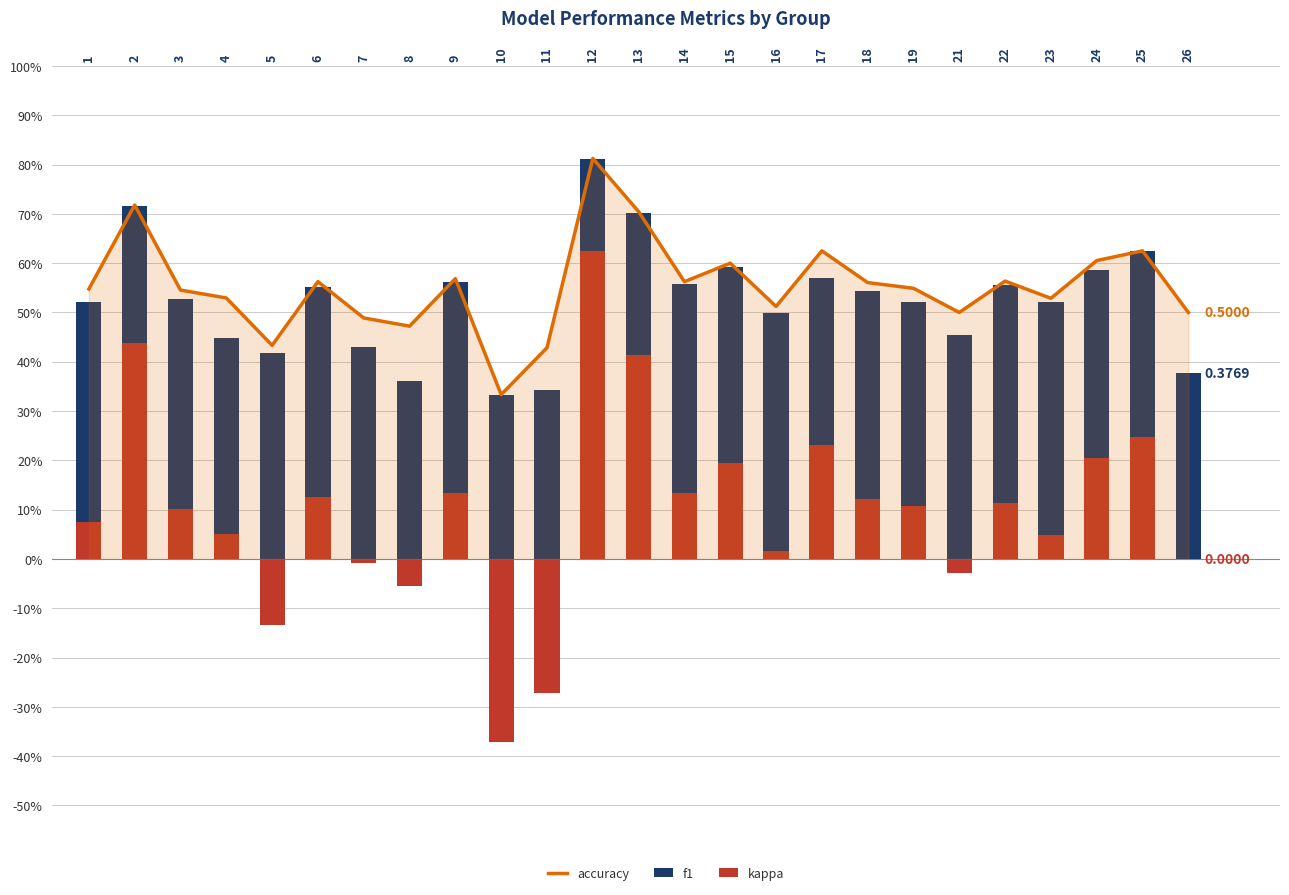

Between 2 and 7, which series saw the biggest shift?

kappa